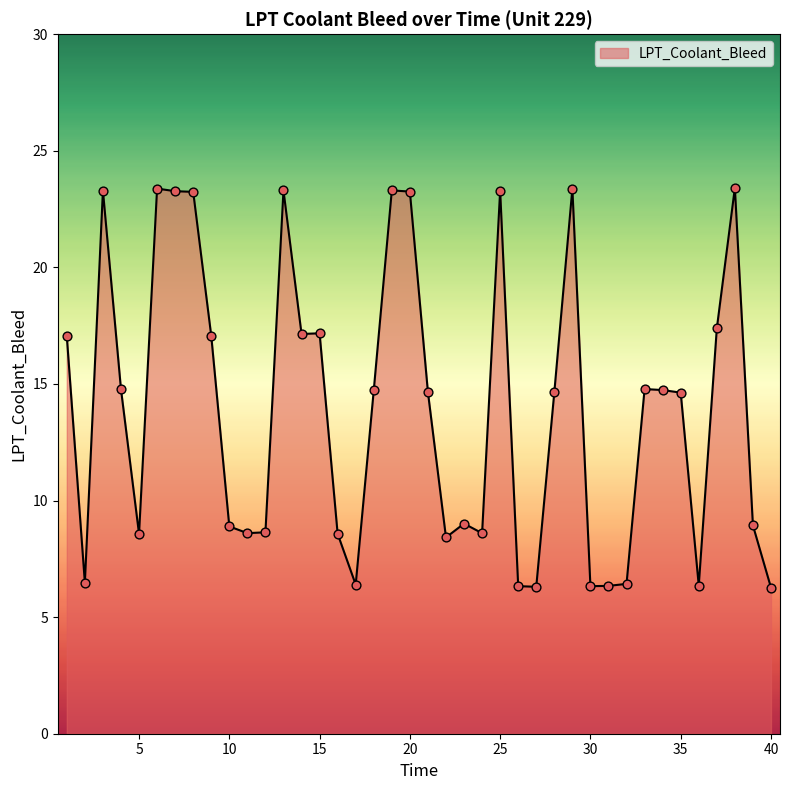

What is the minimum value shown in the chart?

6.3